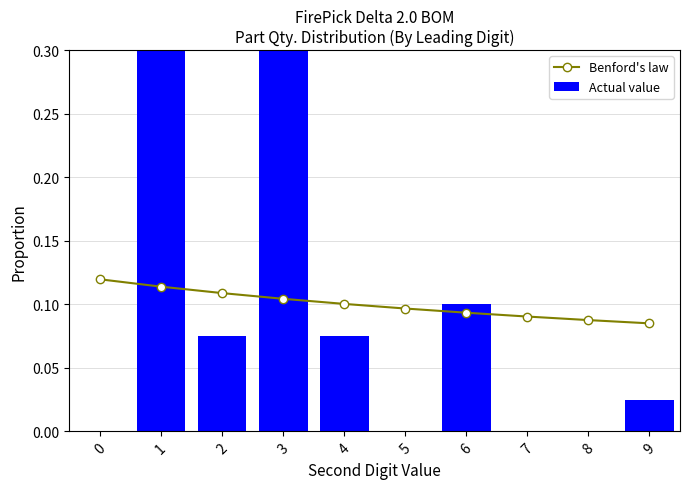

Reading left to right, what are all the values shown in this chart?

Benford's law: 0.1	0.1	0.1	0.1	0.1	0.1	0.1	0.1	0.1	0.1
Actual value: 0.0	0.3	0.1	0.4	0.1	0.0	0.1	0.0	0.0	0.0